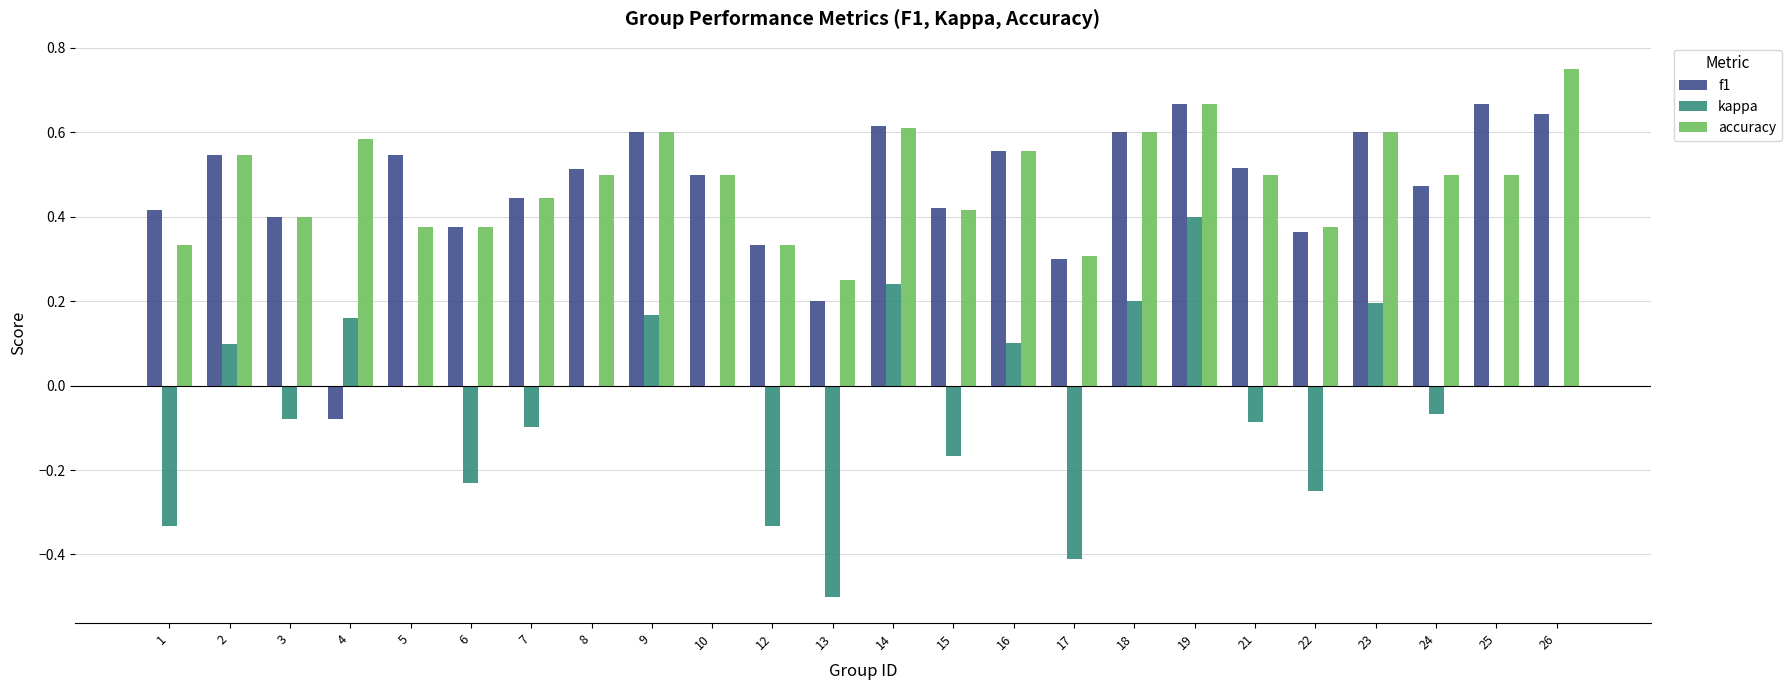

What is the sum of the f1 values at 19 and 15?

1.1